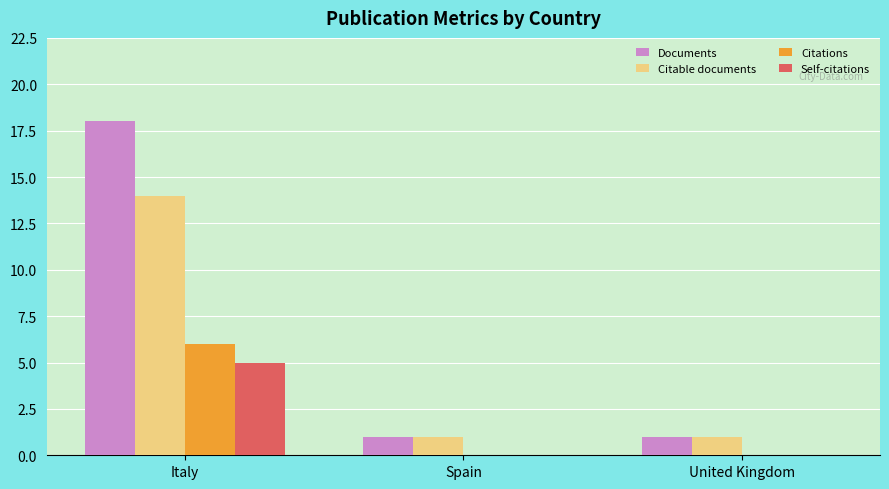

What is the sum of all Self-citations values?

5